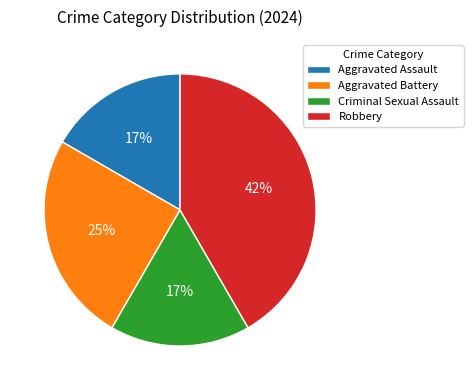

Which has a higher value, Aggravated Battery or Aggravated Assault?

Aggravated Battery